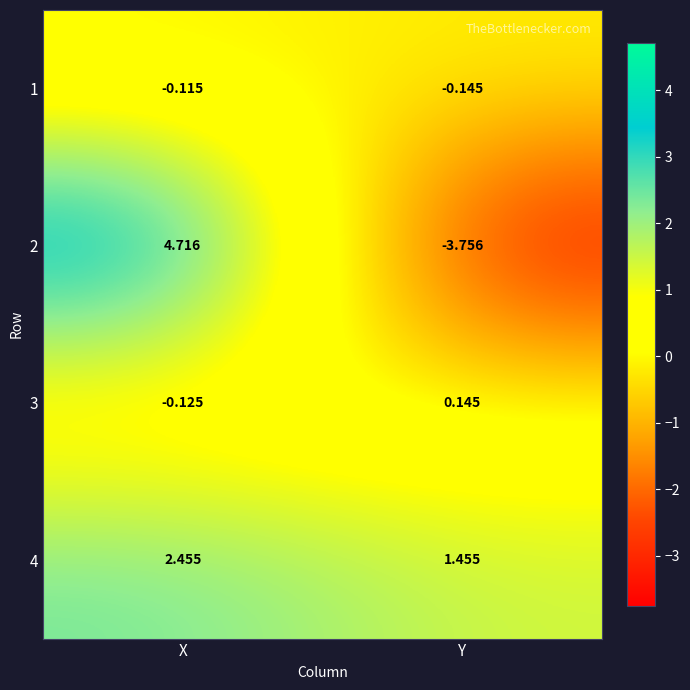

At Y, list the series in order from largest to smallest.

4, 3, 1, 2